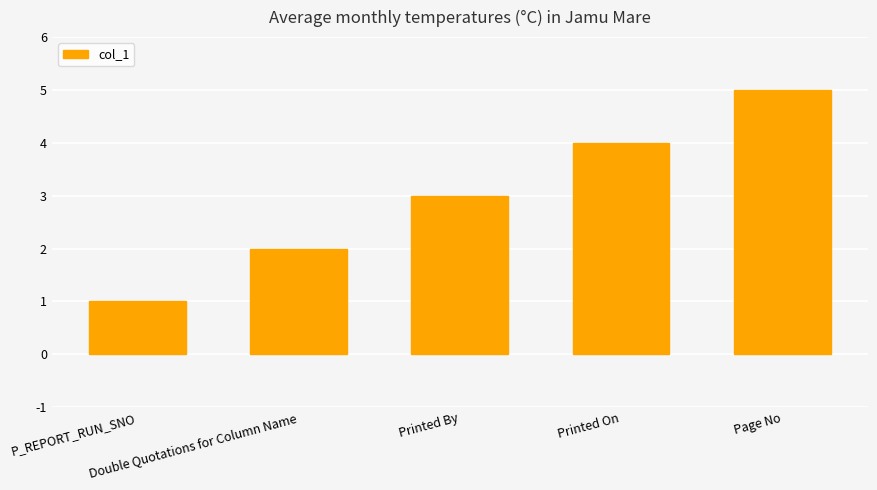

List the labels in order of value, largest first.

Page No, Printed On, Printed By, Double Quotations for Column Name, P_REPORT_RUN_SNO